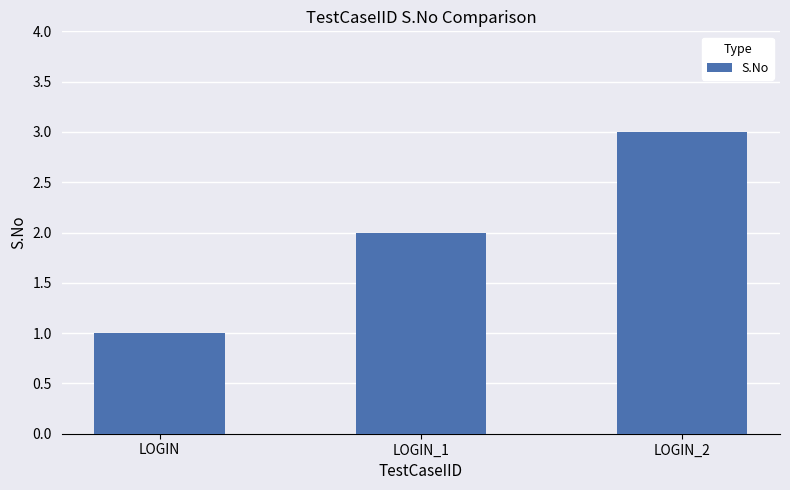

Which has a higher value, LOGIN or LOGIN_2?

LOGIN_2